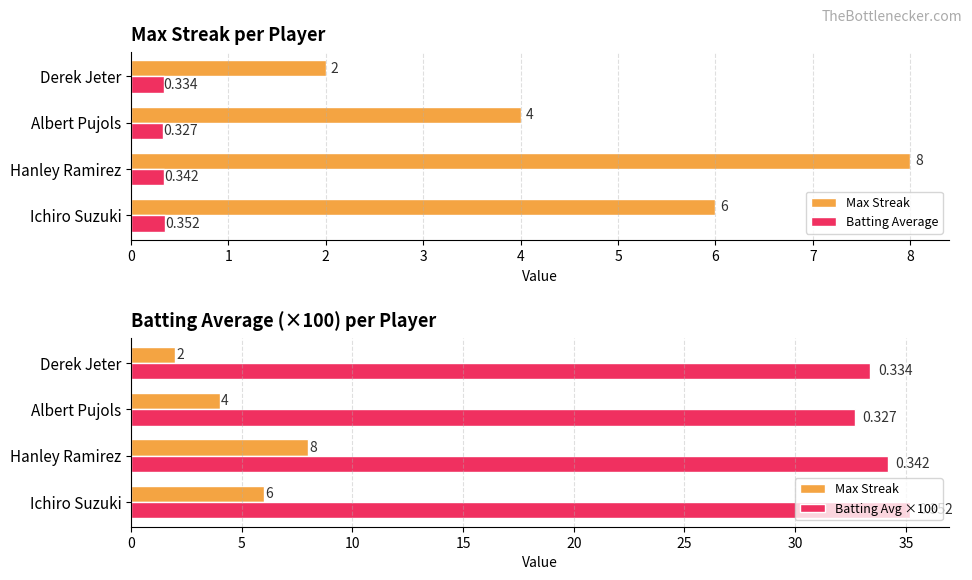

The Batting Average series shows 0.3 at Derek Jeter. True or false?

True